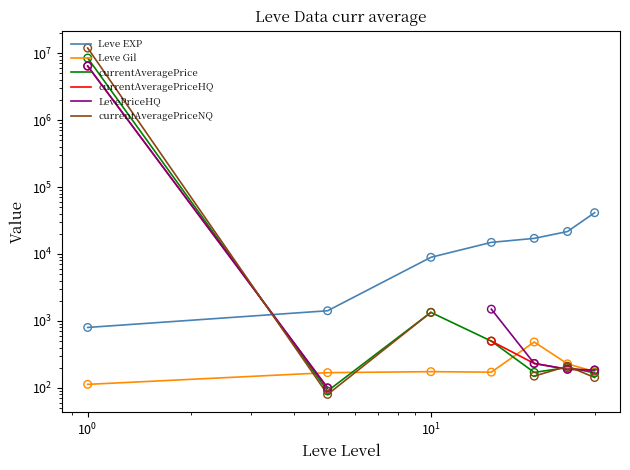

Is the value of currentAveragePrice at $\mathdefault{10^{3}}$ greater than the value of Leve Gil at $\mathdefault{10^{3}}$?

No